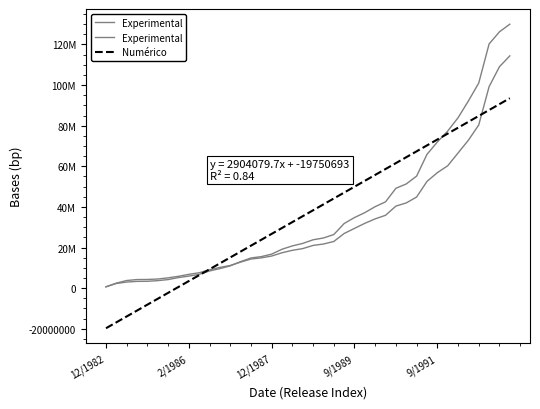

Is this an area chart (filled region under the line)?

No